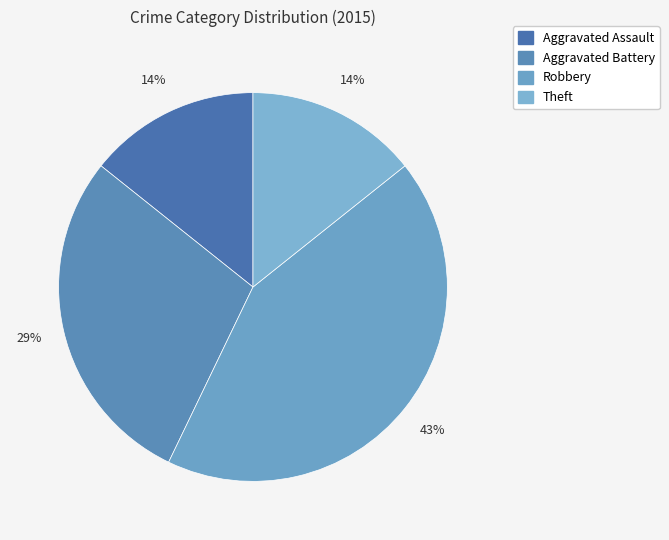

What percentage is the Robbery slice, to the nearest percent?

43%